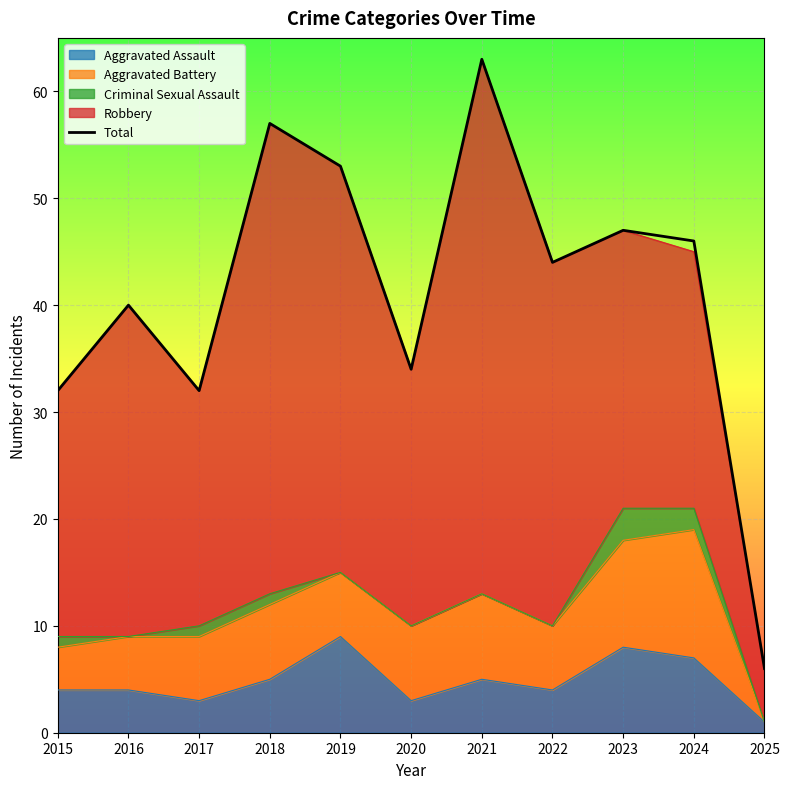

What is the change in value from 2016 to 2020?

-6